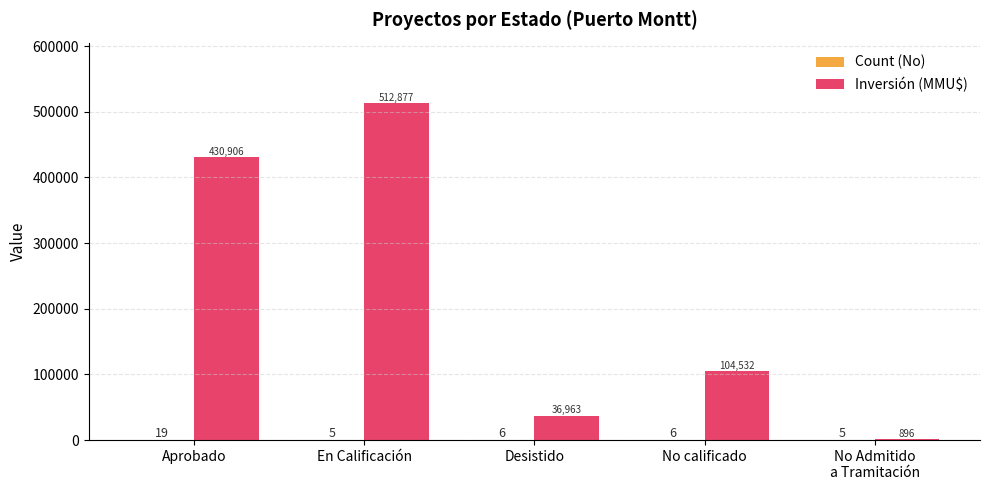

The value of Inversión (MMU$) at Desistido is 15658. True or false?

False